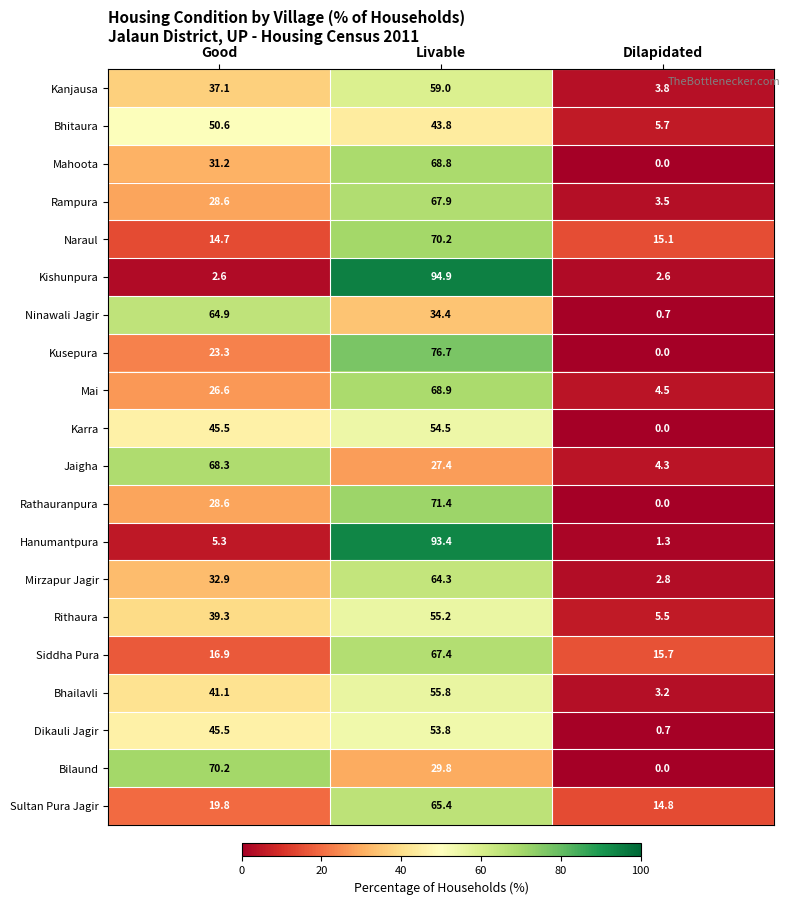

What is the maximum value shown in the chart?

94.9